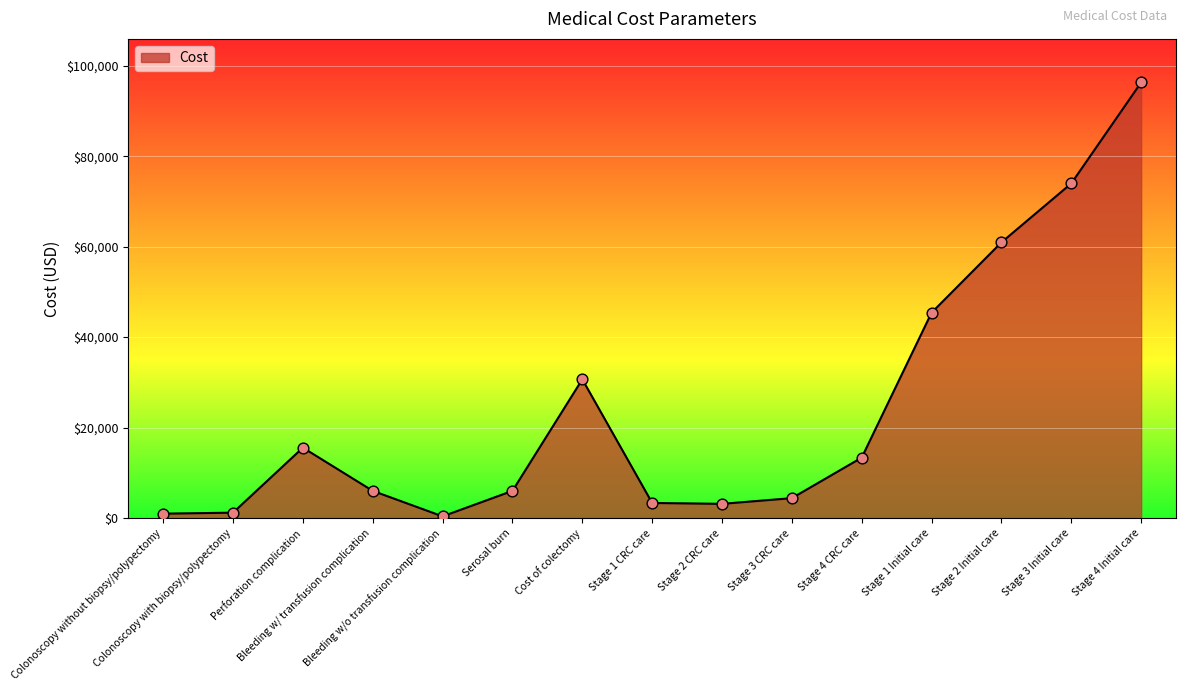

Which has a higher value, Stage 4 CRC care or Stage 2 CRC care?

Stage 4 CRC care